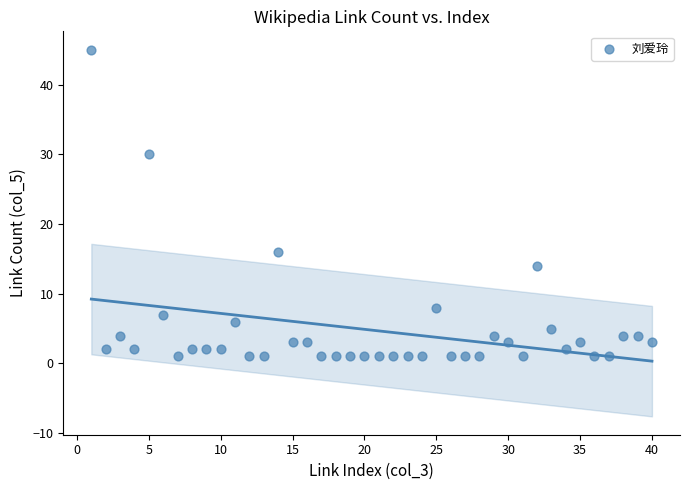

What is the range of X values (max minus min)?

39